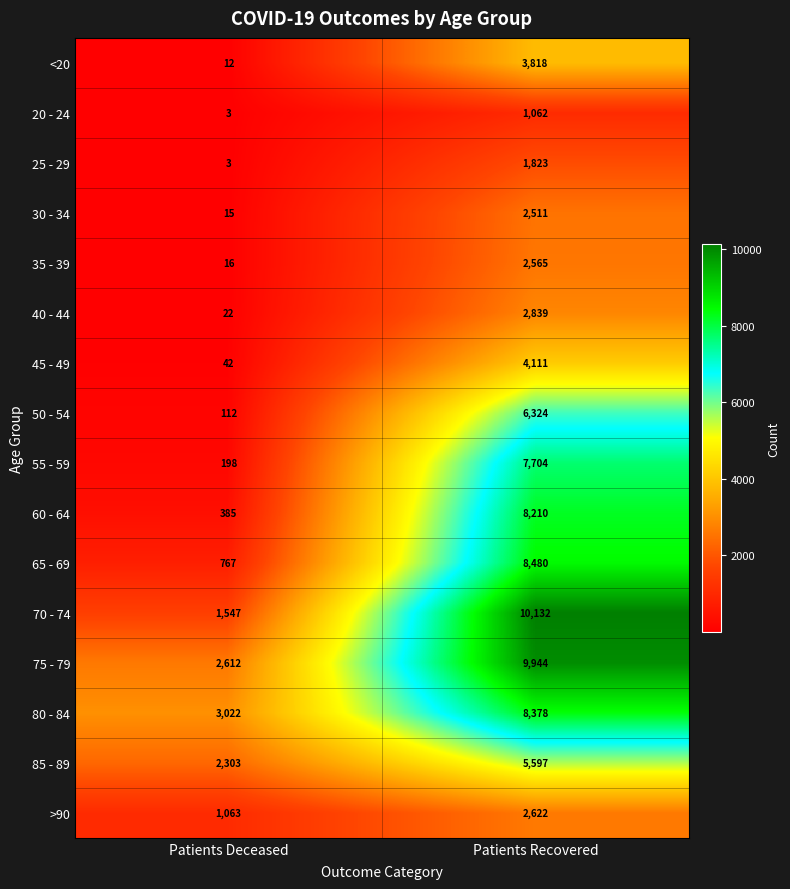

At which category does the chart reach its minimum across all series?

Patients Deceased